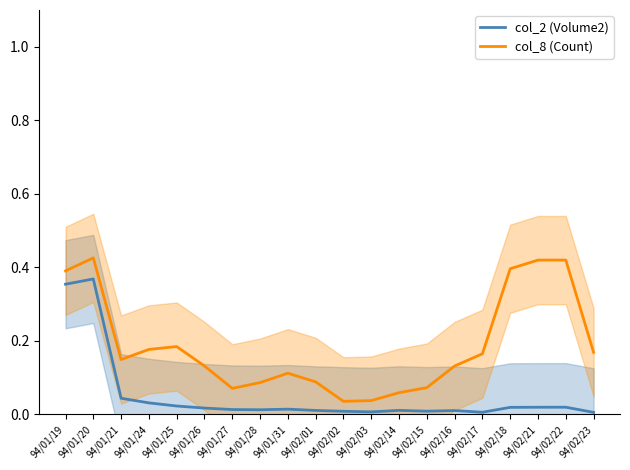

What value does the col_8 (Count) series have at 94/02/23?

0.2